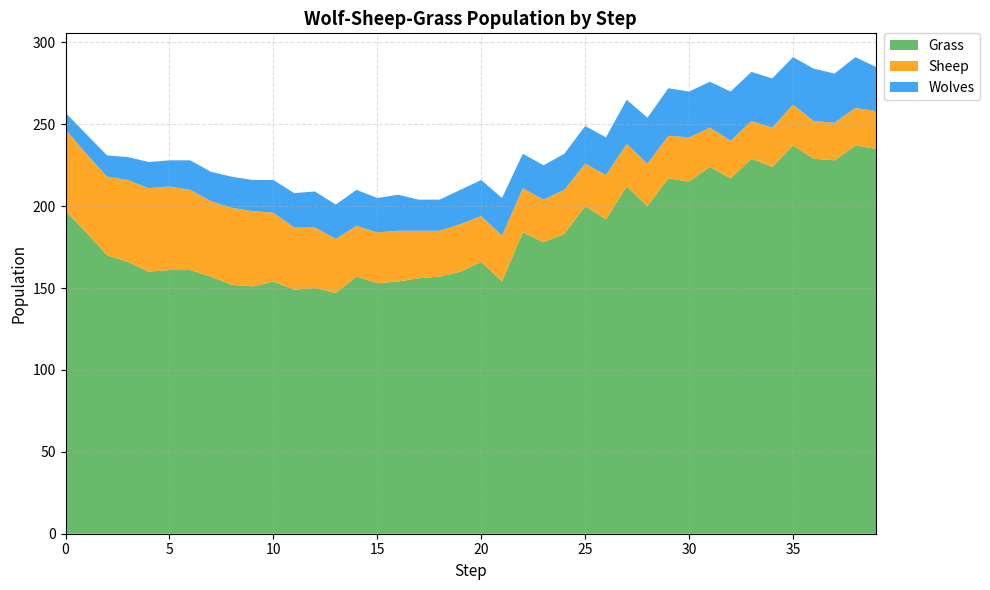

Reading right to left, list all the values displayed in this chart.

Grass: 235	237	228	229	237	224	229	217	224	215	217	200	212	192	200	183	178	184	154	166	160	157	156	154	153	157	147	150	149	154	151	152	157	161	161	160	166	170	184	197
Sheep: 23	23	23	23	25	24	23	23	24	27	26	26	26	27	26	27	26	27	28	28	29	28	29	31	31	31	33	37	38	42	46	47	46	49	51	51	50	48	48	50
Wolves: 27	31	30	32	29	30	30	30	28	28	29	28	27	23	23	22	21	21	23	22	21	19	19	22	21	22	21	22	21	20	19	19	18	18	16	16	14	13	12	10